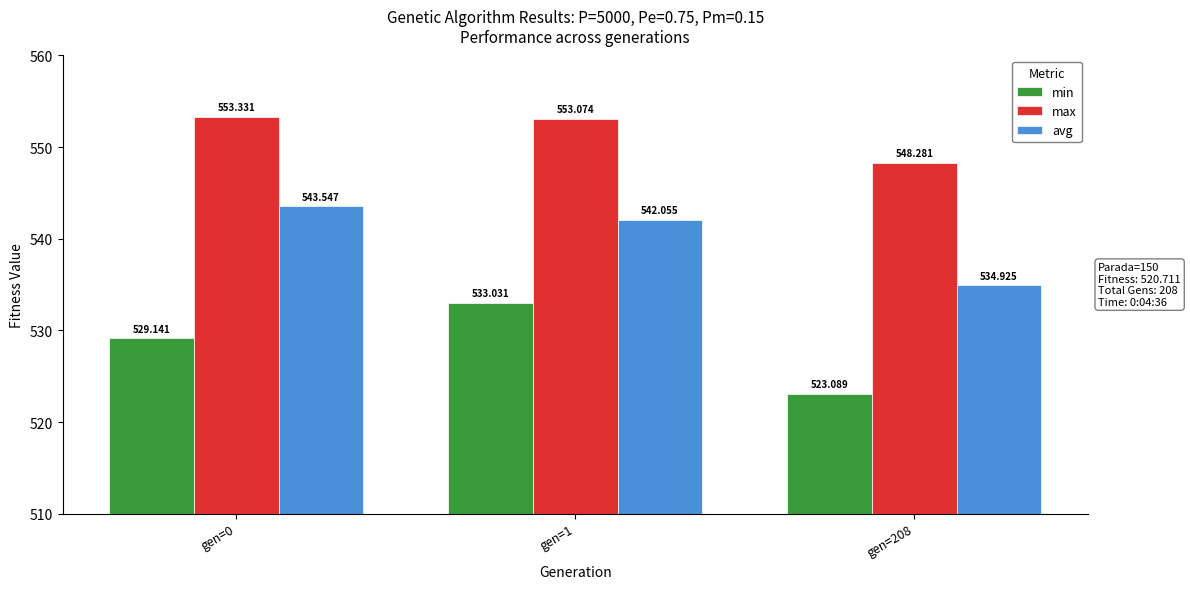

What is the total value across all series at gen=208?

1606.3